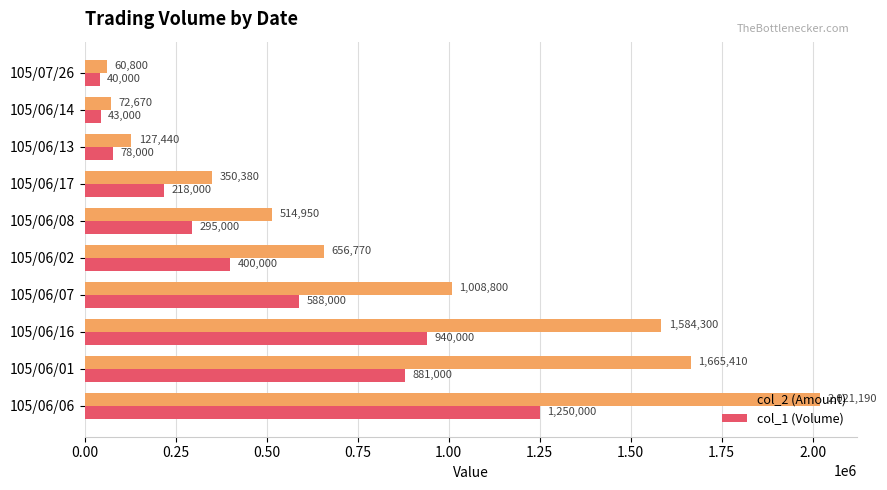

What is the difference between the maximum and minimum values in the col_1 (Volume) series?

1210000